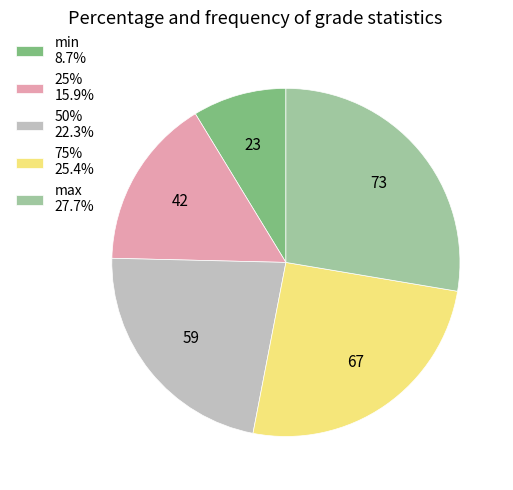

Is there a majority slice in this chart?

No